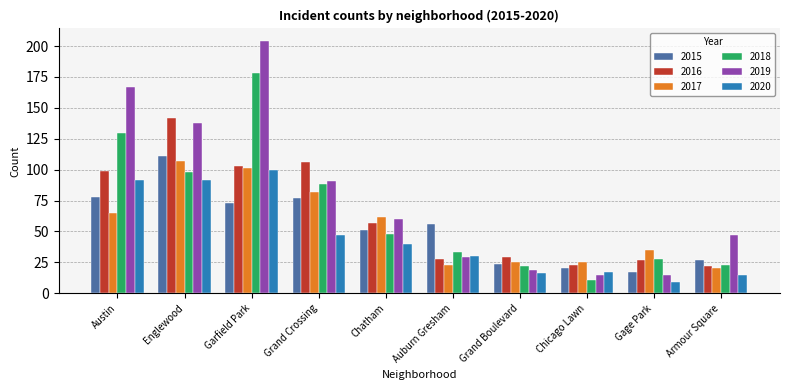

Reading left to right, extract all data points from this chart.

2015: 78	111	73	77	51	56	24	20	17	27
2016: 99	142	103	106	57	28	29	23	27	22
2017: 65	107	101	82	62	23	25	25	35	20
2018: 130	98	178	88	48	33	22	11	28	23
2019: 167	138	204	91	60	29	19	15	15	47
2020: 92	92	100	47	40	30	16	17	9	15